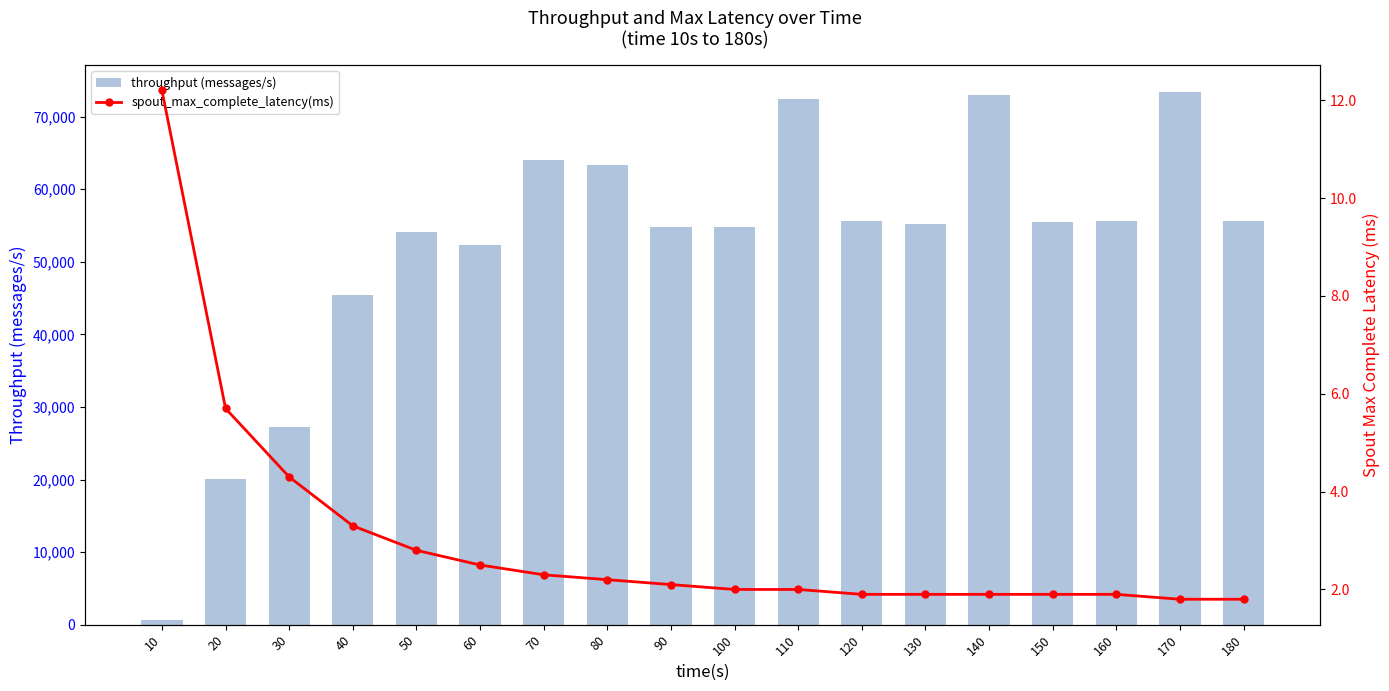

Are the bars horizontal?

No